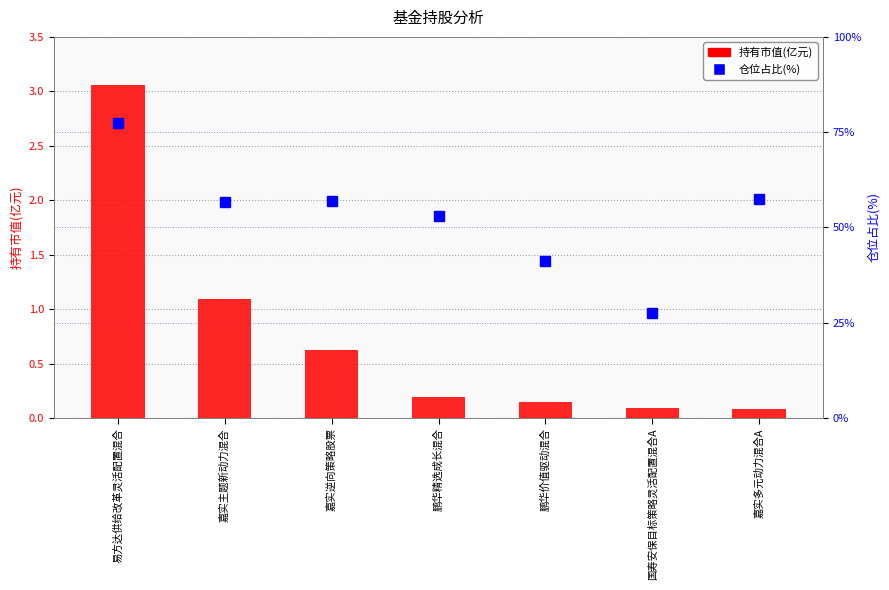

What is the difference between the second highest and minimum values in the 仓位占比(%) series?

2.4